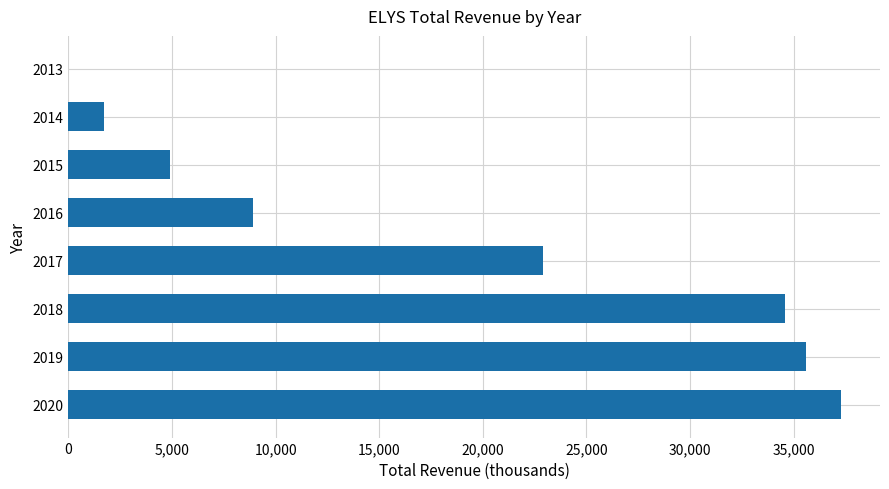

What is the change in value from 2019 to 2016?

-26700